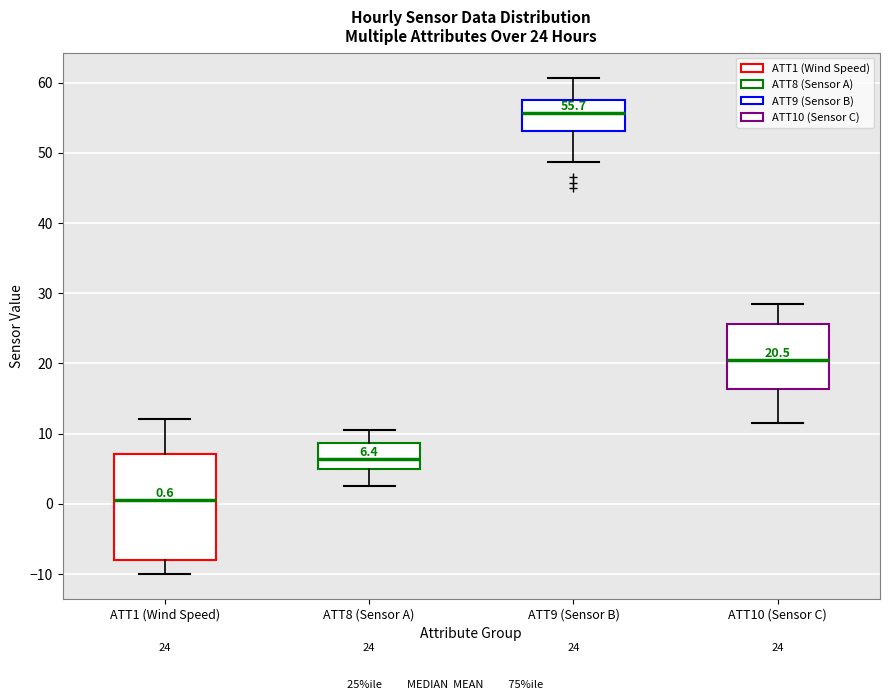

Which box has the lowest median line?

ATT1 (Wind Speed)